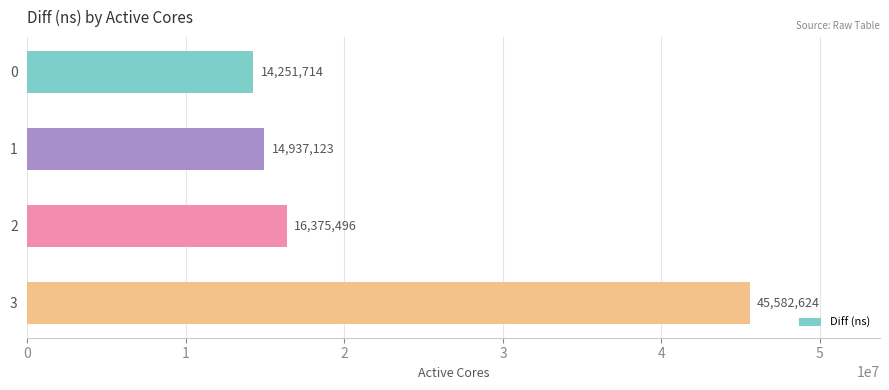

What is the value of the 2nd bar from the top?

14937123